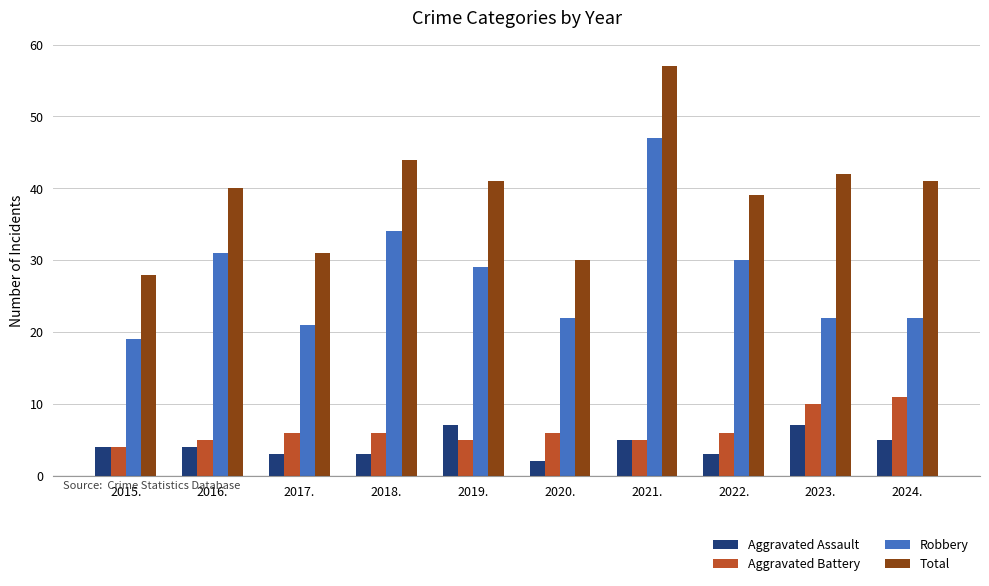

What is the difference between the Robbery values at 2023. and 2019.?

7